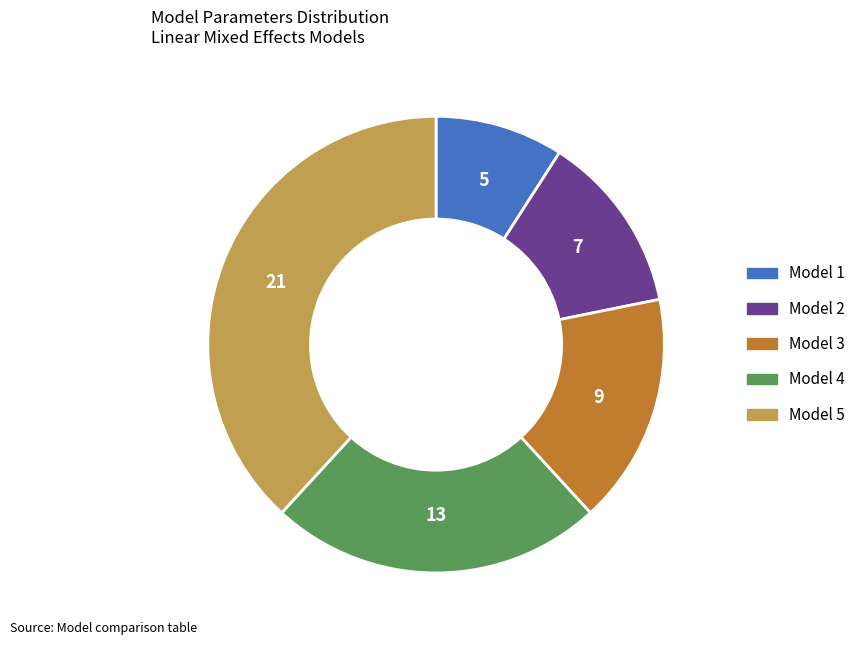

Which has a higher value, Model 4 or Model 2?

Model 4